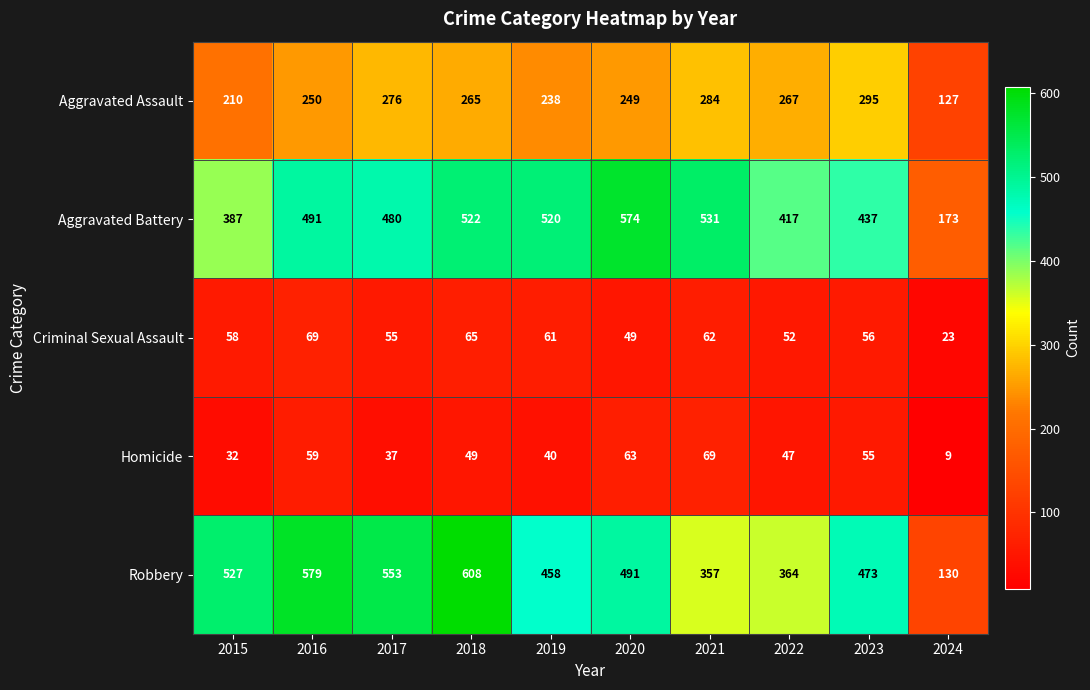

Rank the categories by Aggravated Assault value from highest to lowest.

2023, 2021, 2017, 2022, 2018, 2016, 2020, 2019, 2015, 2024